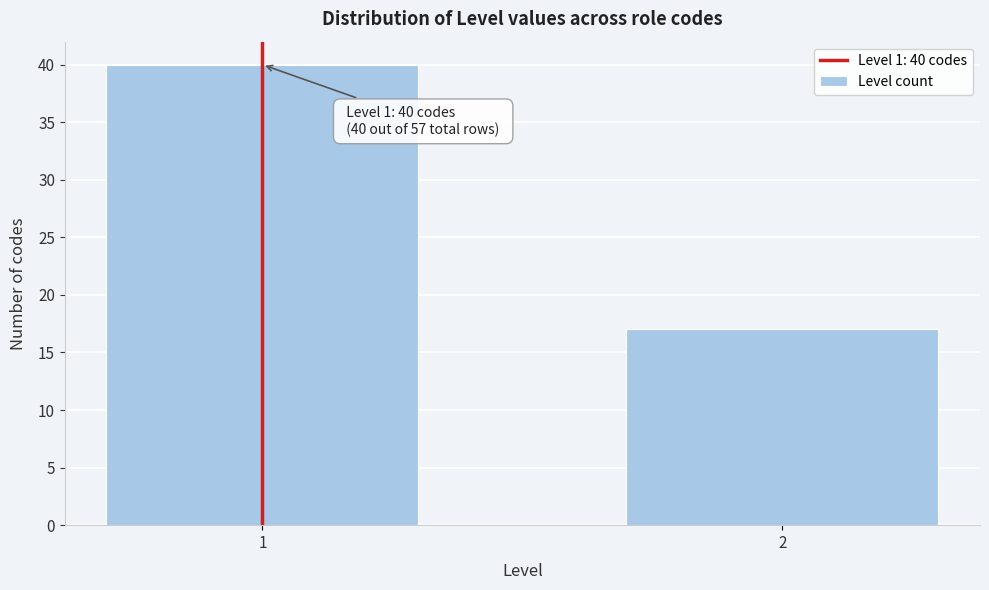

Reading right to left, extract all data points from this chart.

17	40